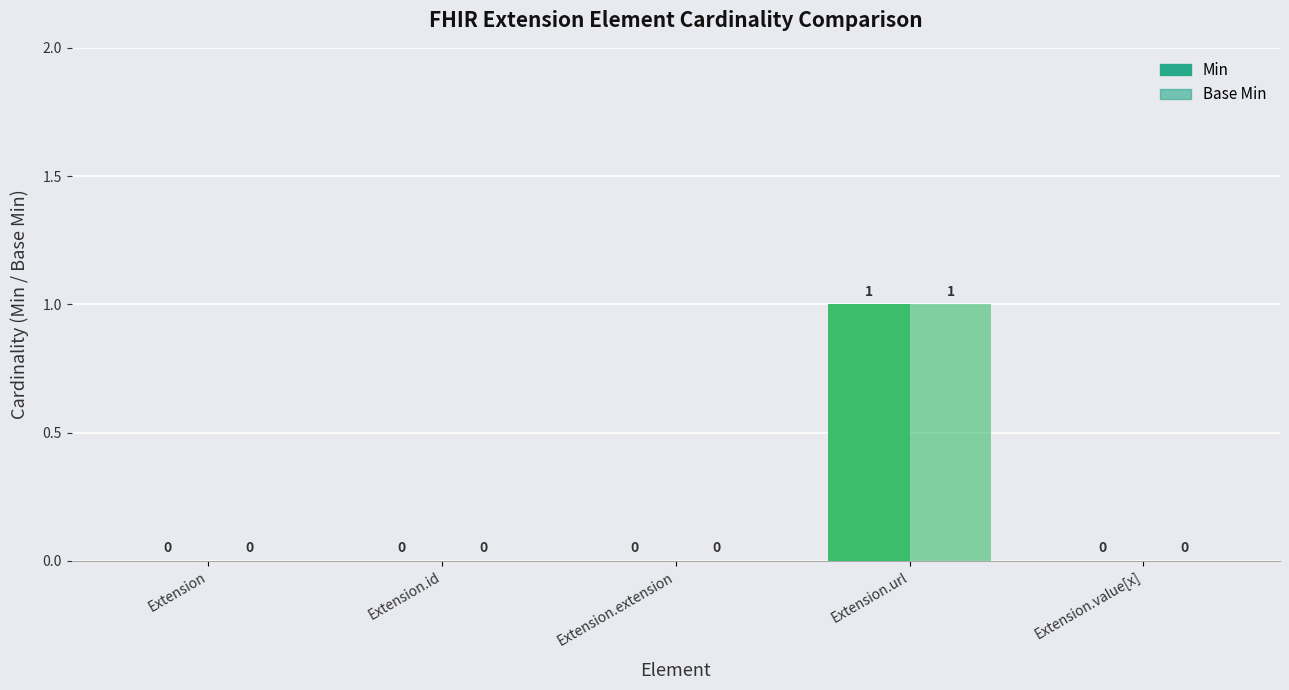

Is the value of Base Min at Extension.url greater than the value of Min at Extension?

Yes